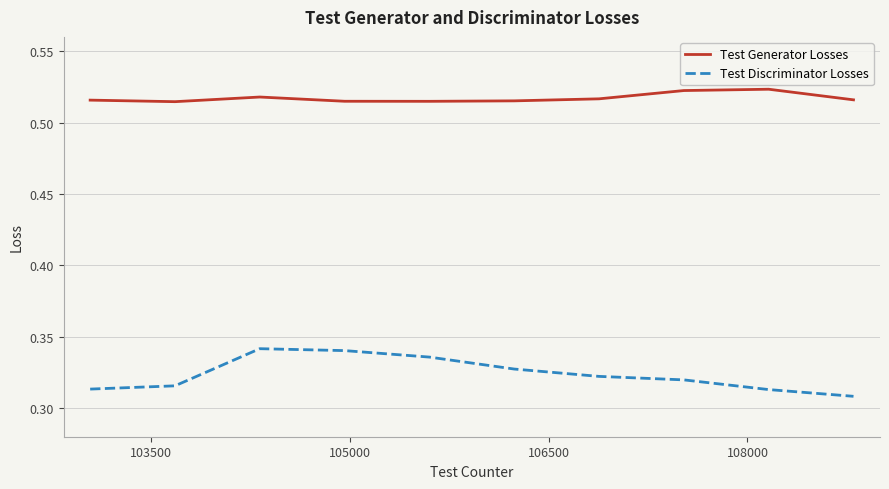

At how many categories does at least one series exceed 0?

10